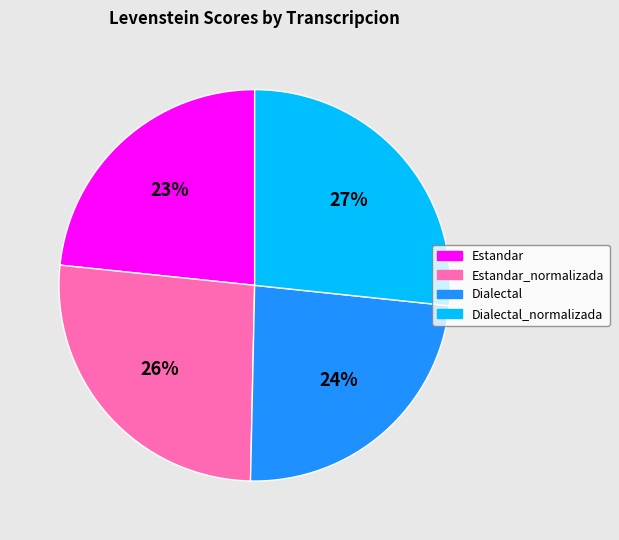

To the nearest percent, what is the average slice percentage?

25%